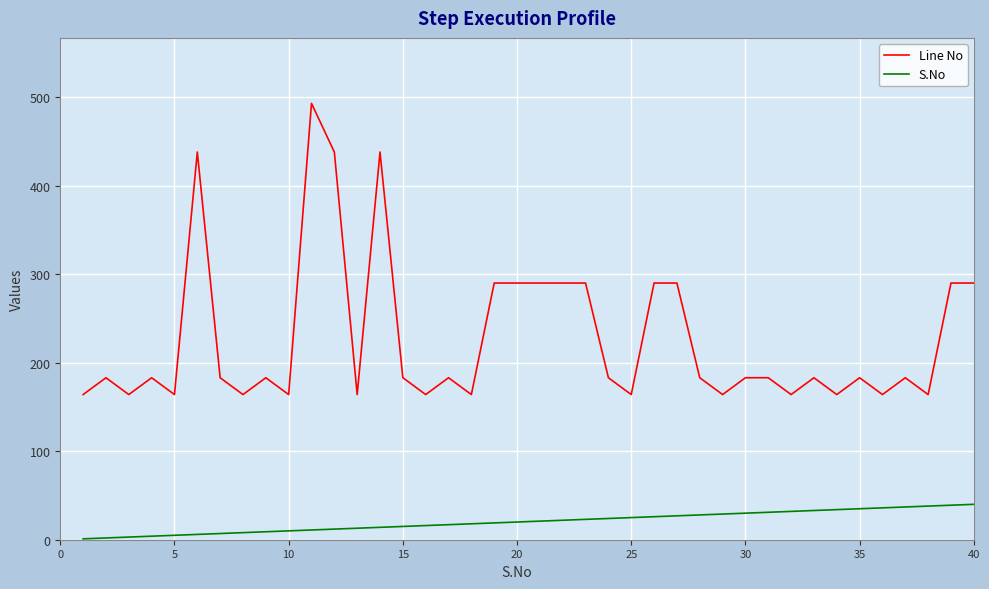

What are all the series names shown in the legend?

Line No, S.No